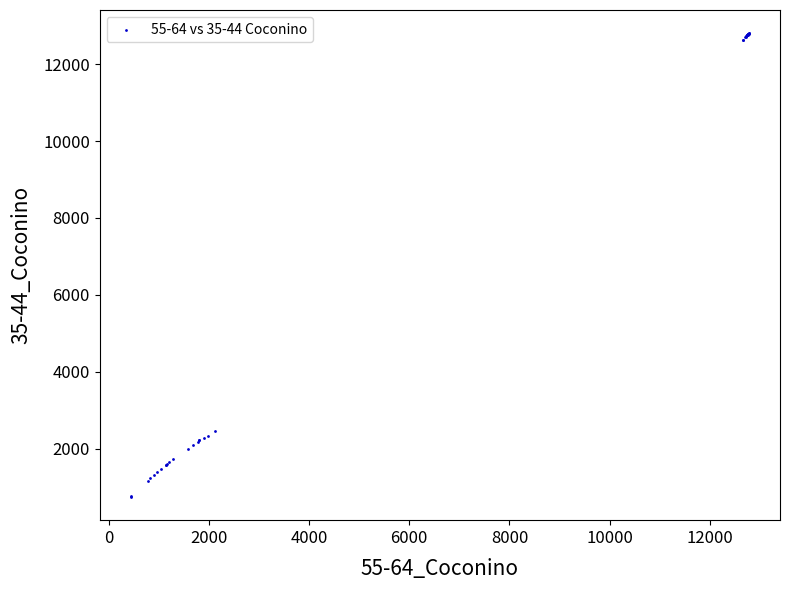

What Y value in the scatter plot is closest to 6774?

2466